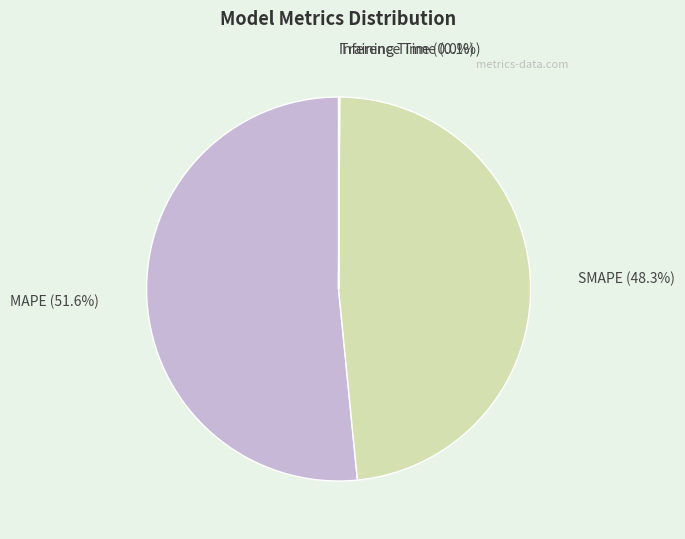

Which slice is the largest?

MAPE